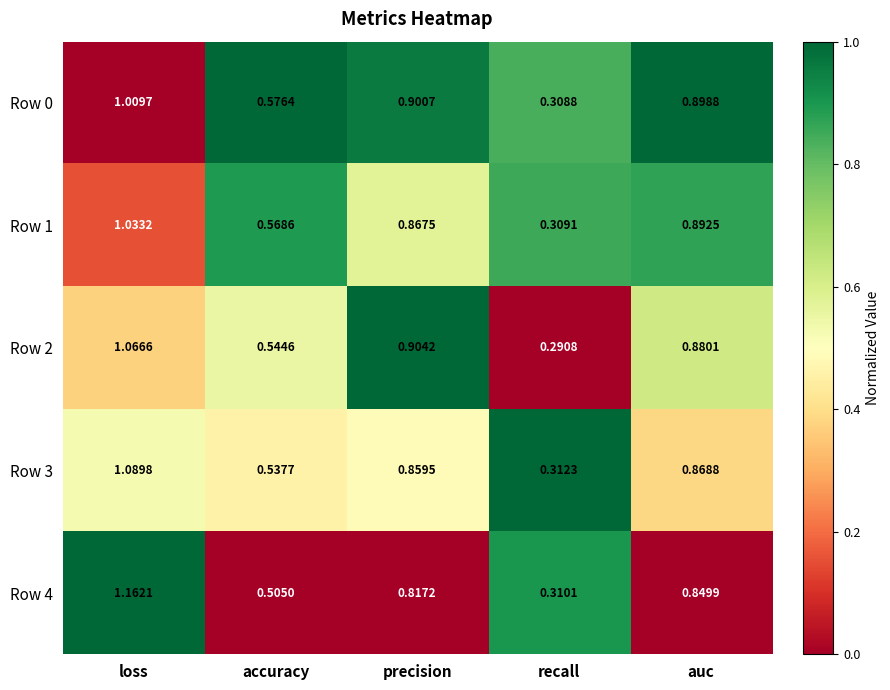

List the labels in order of Row 3 value, smallest first.

recall, accuracy, precision, auc, loss